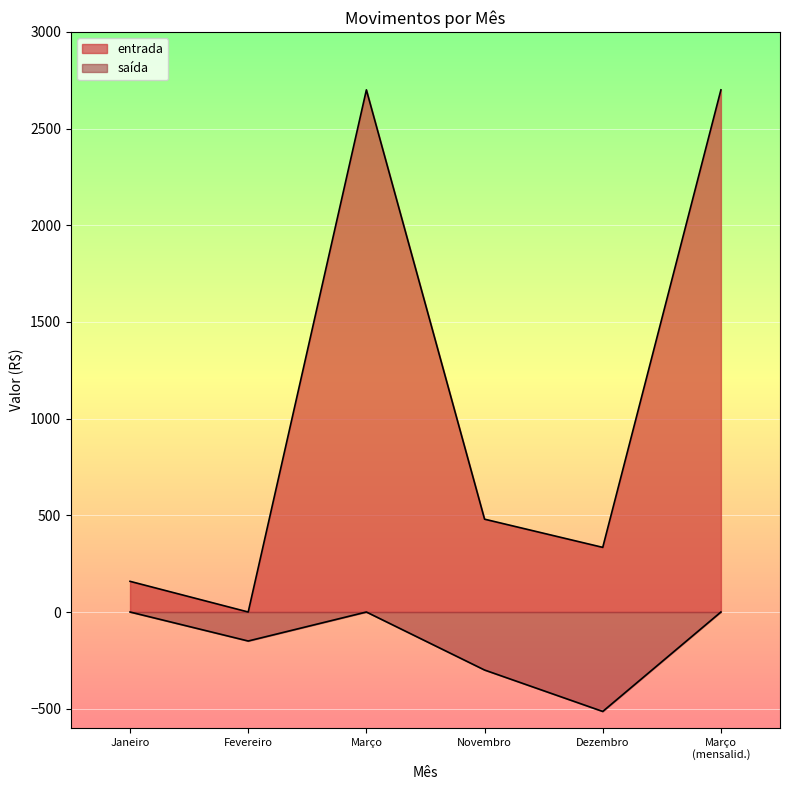

True or false: saída and entrada cross at least once.

False